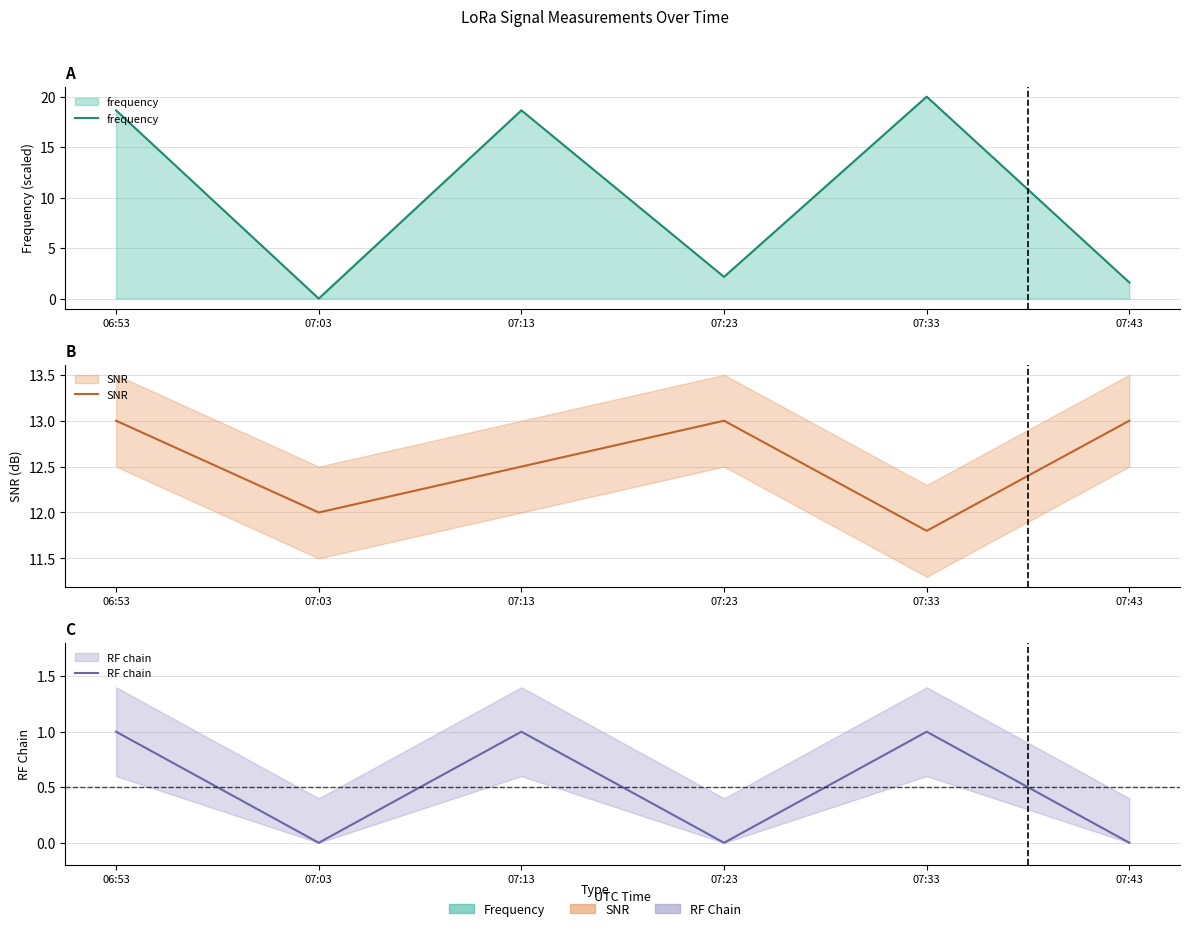

Reading right to left, transcribe all the data shown in this chart.

frequency: 1.6	20.0	2.2	18.6	0.0	18.6
SNR: 13.0	11.8	13.0	12.5	12.0	13.0
RF chain: 0.0	1.0	0.0	1.0	0.0	1.0